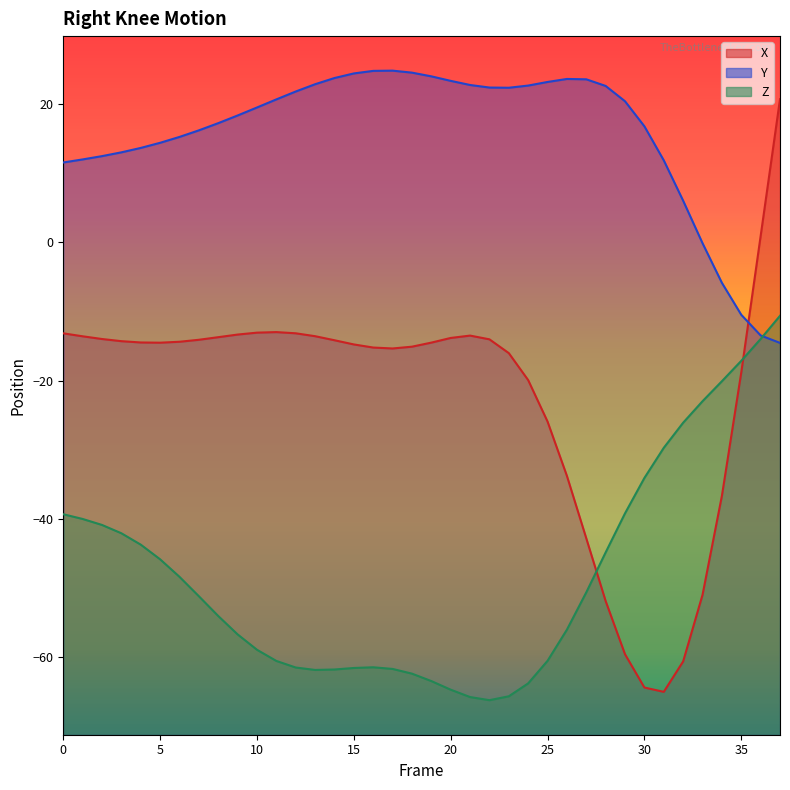

At how many categories does at least one series exceed -51?

38